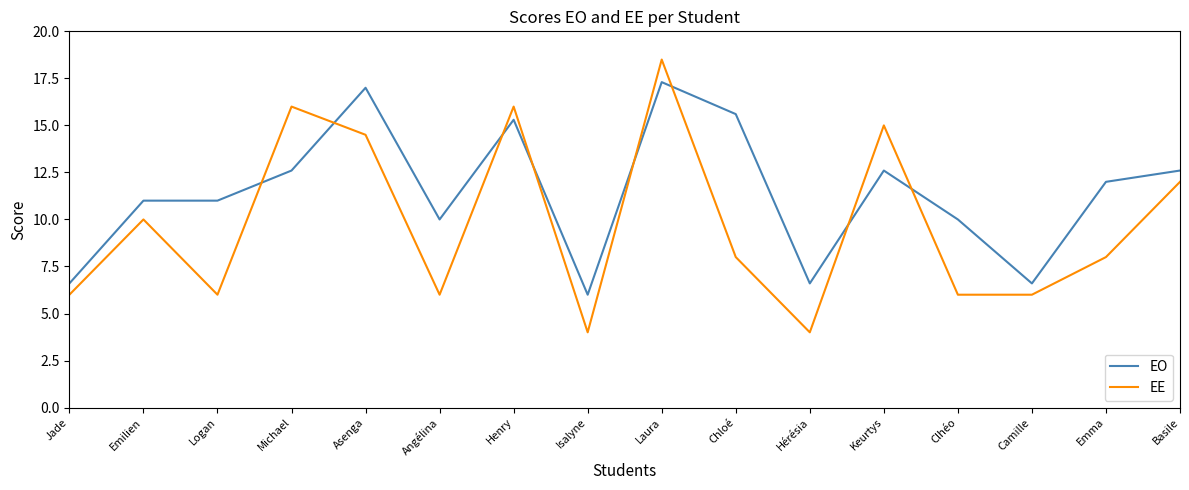

Which series ends up on top after the final intersection of EE and EO?

EO